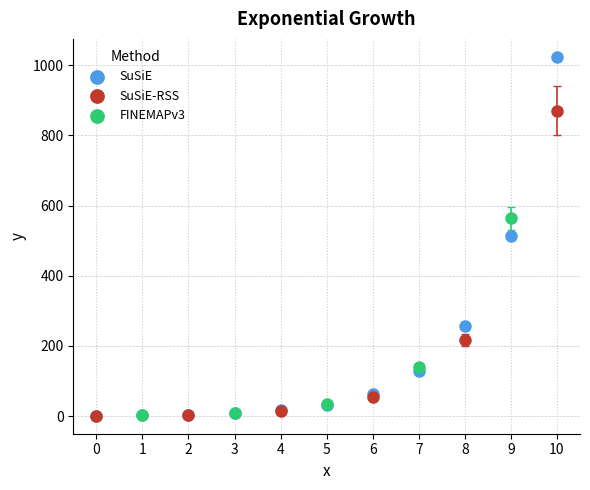

Which series contains the highest Y value?

SuSiE